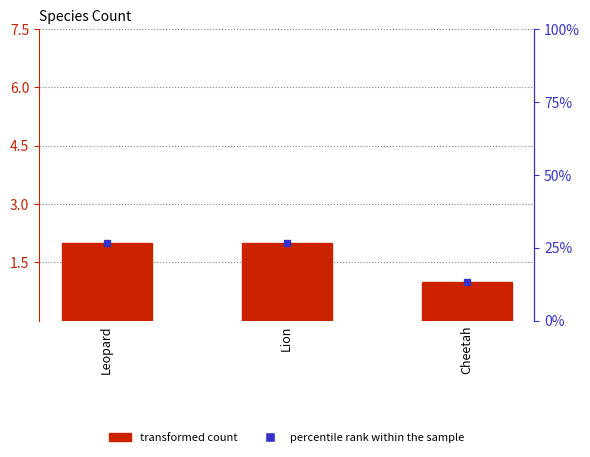

Approximately how many times larger is the value at Leopard compared to Cheetah?

2.0